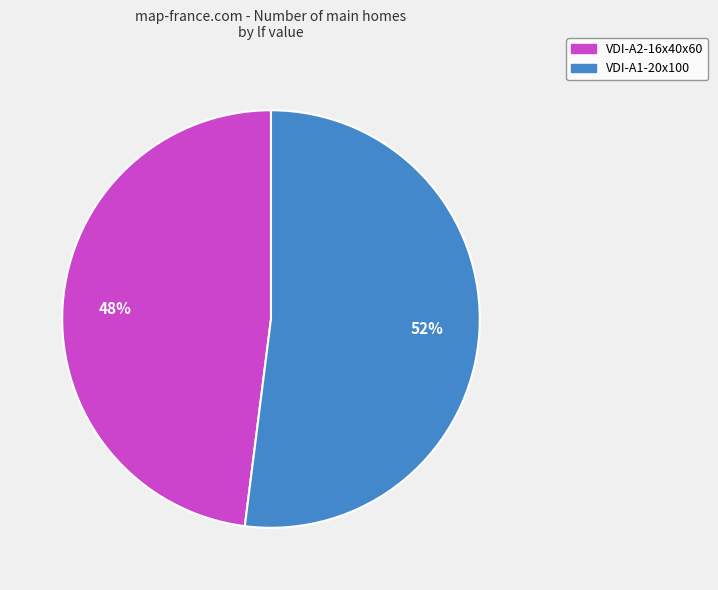

To the nearest percent, what is the combined percentage of VDI-A2-16x40x60 and VDI-A1-20x100?

100%